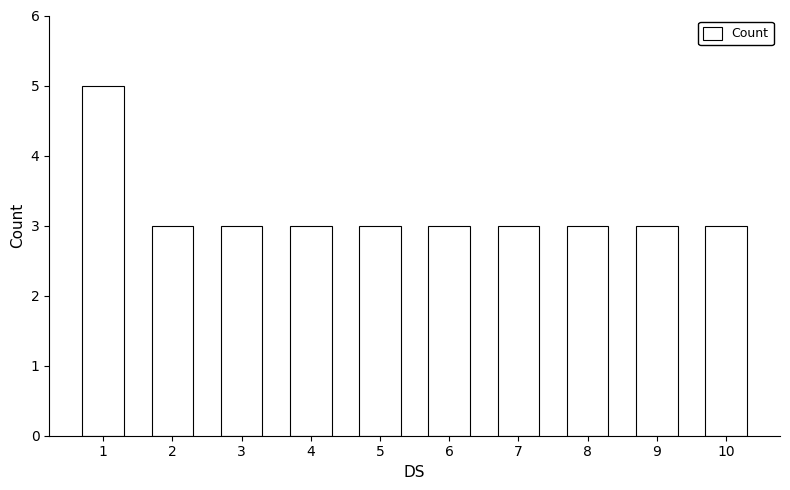

What is the value of the 10th bar from the left?

3